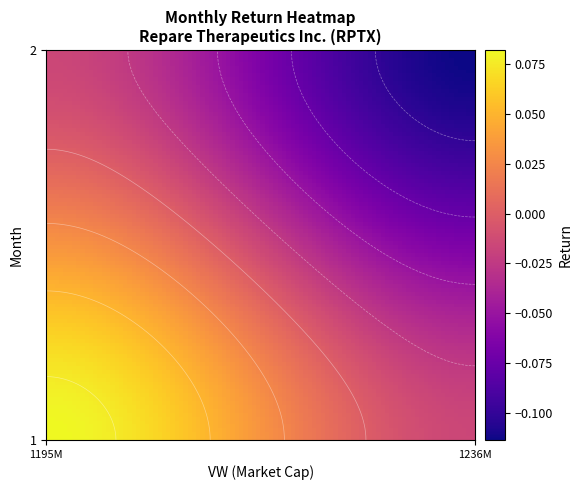

What is the difference between the maximum and minimum values?

0.2